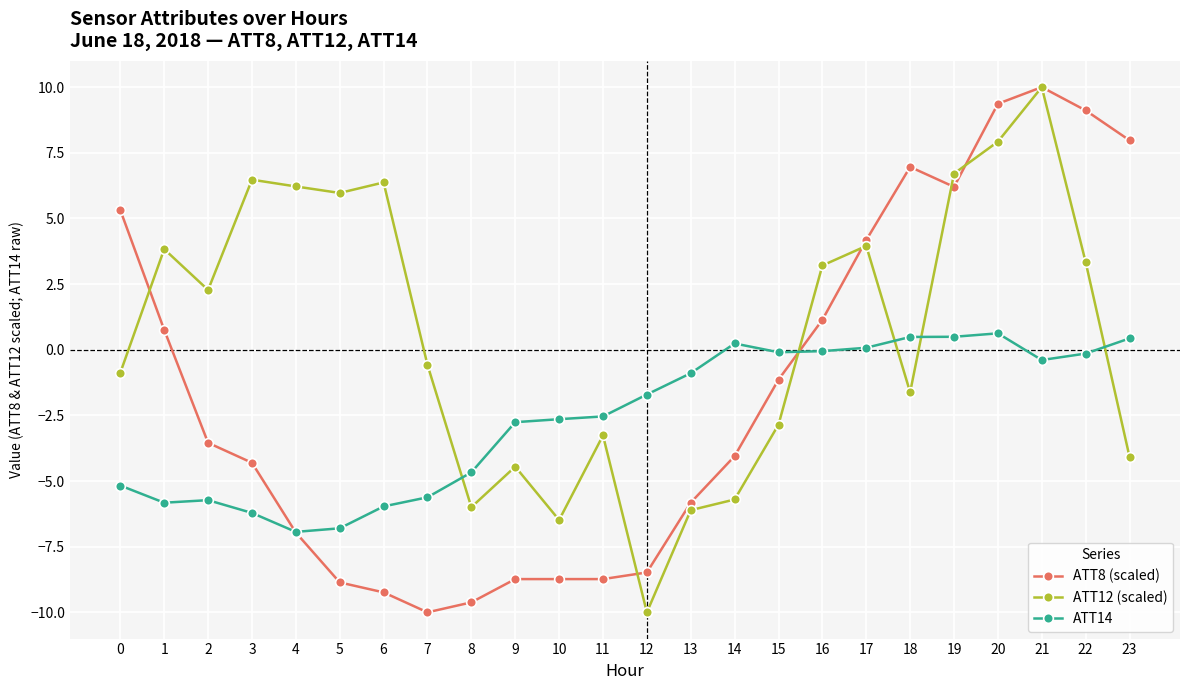

At which label is ATT8 (scaled) closest to 0?

1